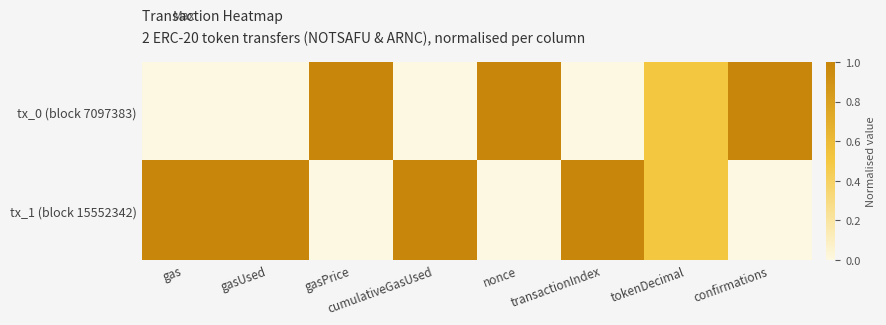

Which series has the largest total across all categories?

tx_1 (block 15552342)